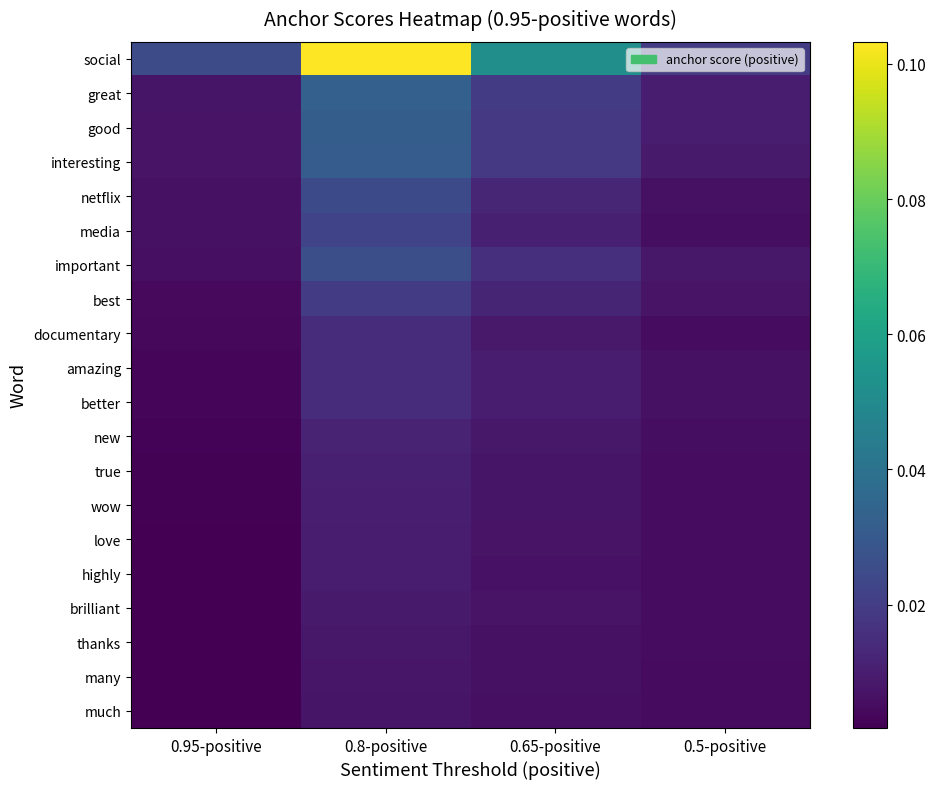

At which category is the sum across all series the highest?

0.8-positive